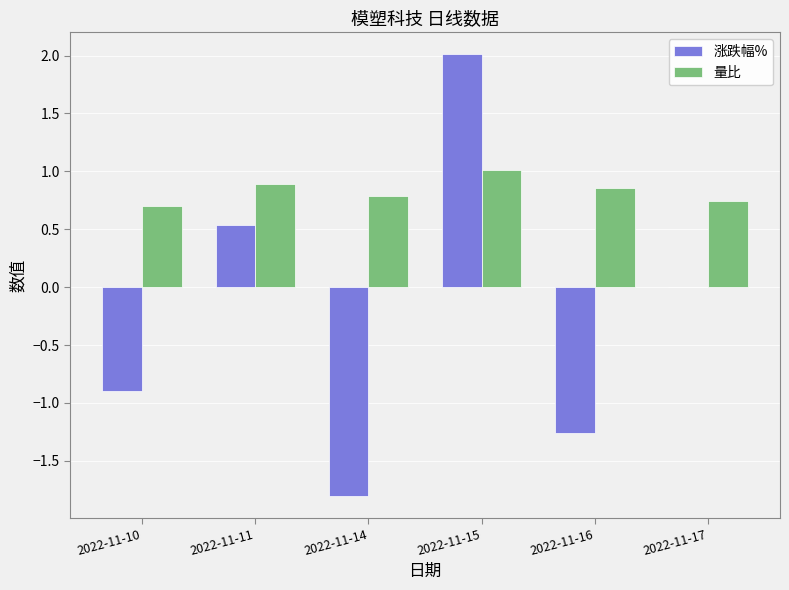

Are the bars horizontal?

No